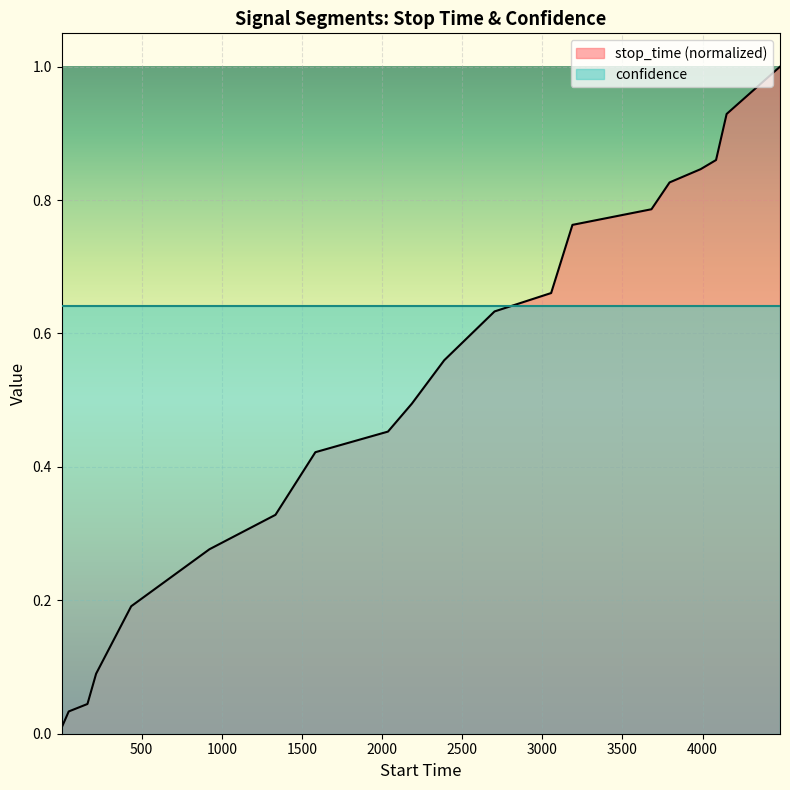

What is the sum of all values?

10.2